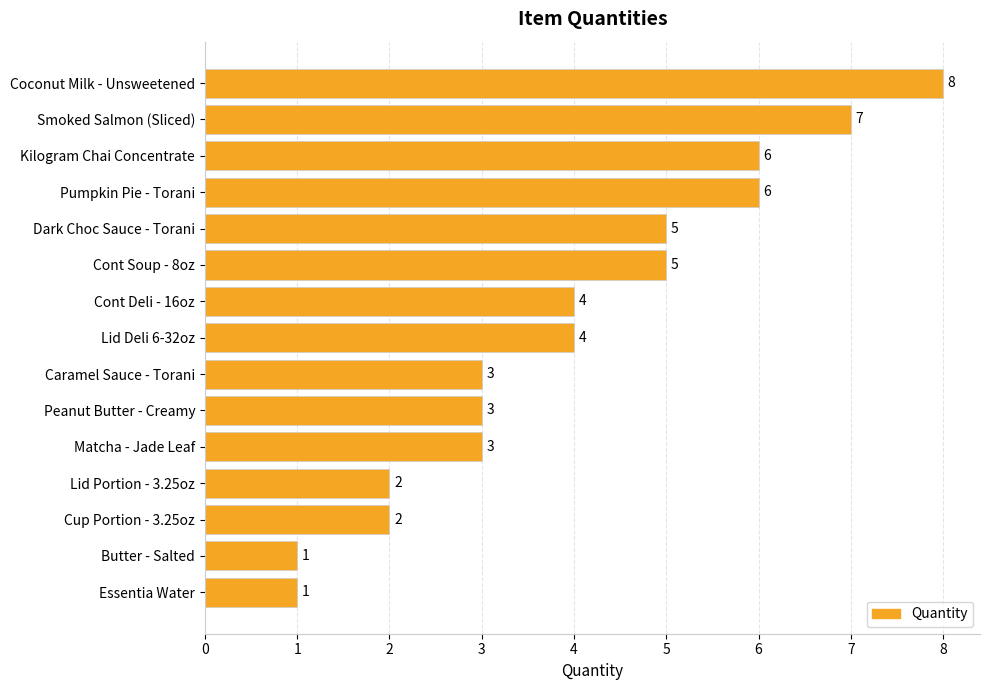

Which has a higher value, Butter - Salted or Dark Choc Sauce - Torani?

Dark Choc Sauce - Torani